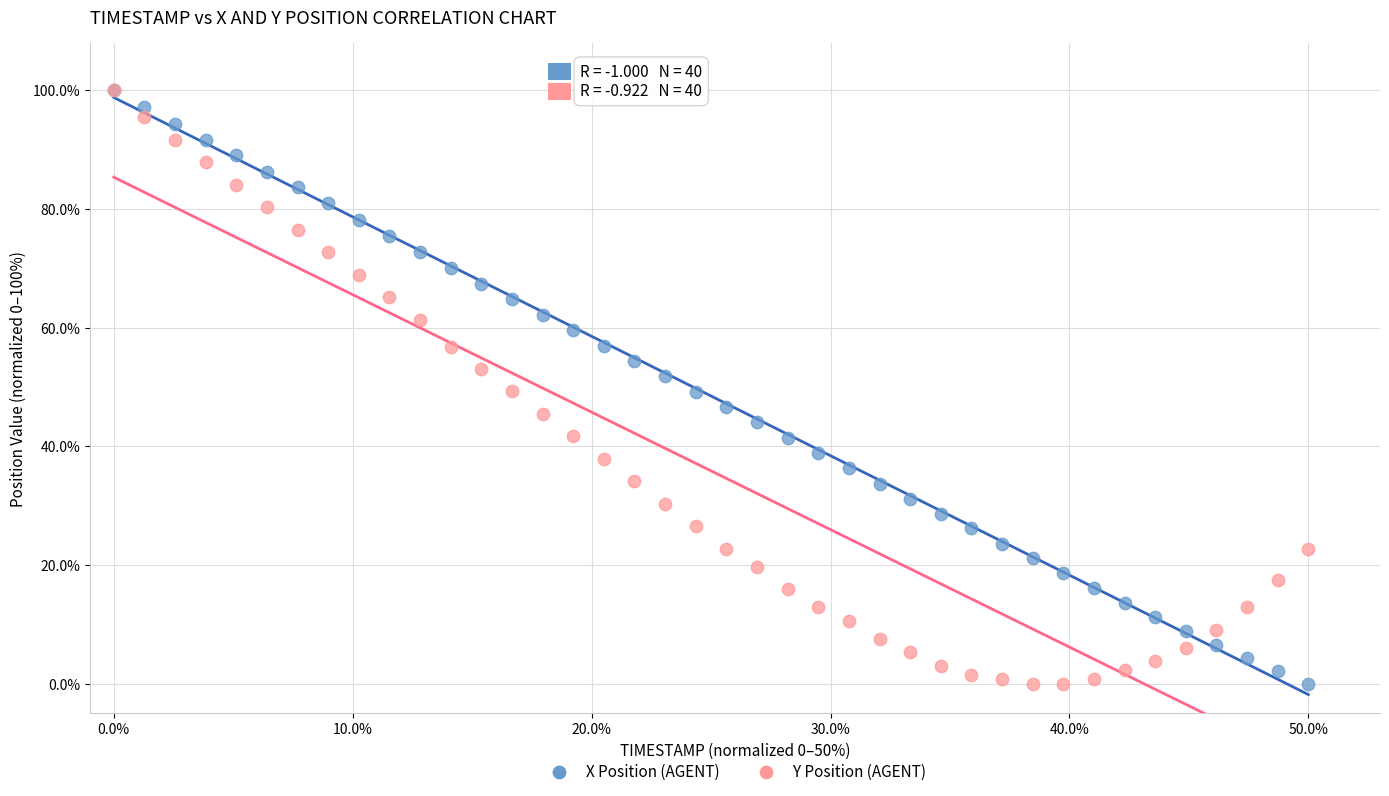

What are all the series names shown in the legend?

X Position (AGENT), Y Position (AGENT)